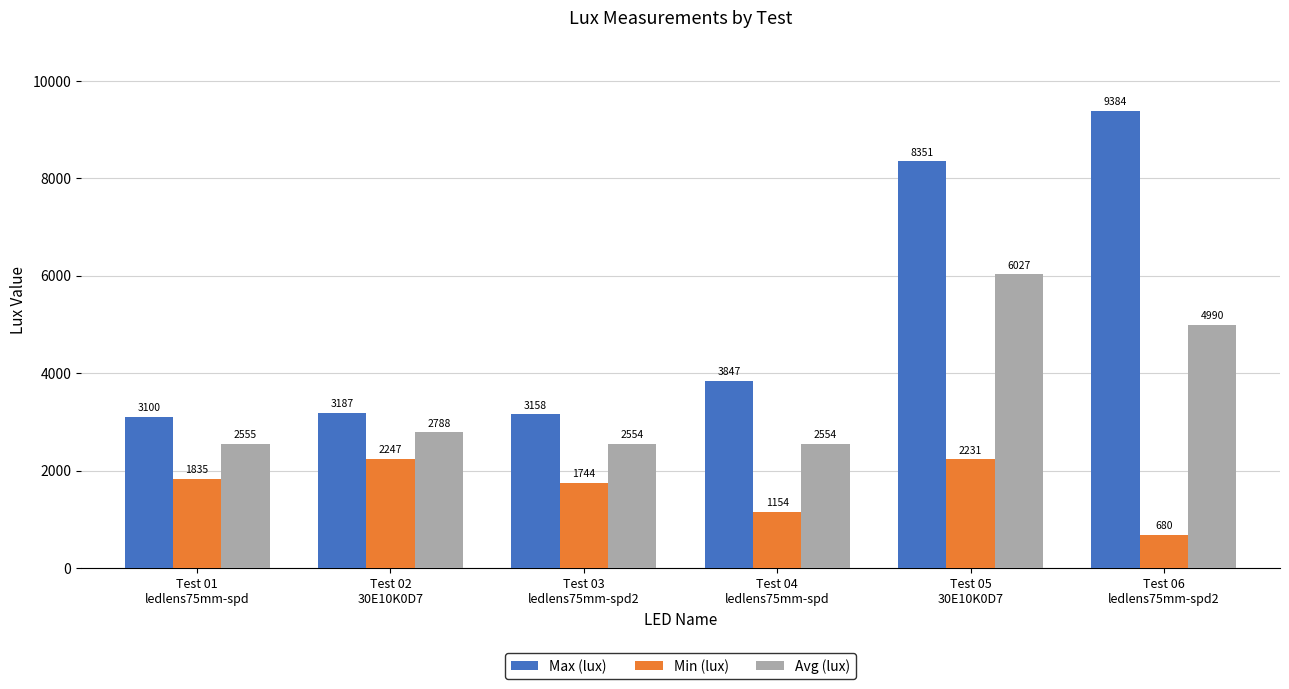

How many bars are there in each group?

3